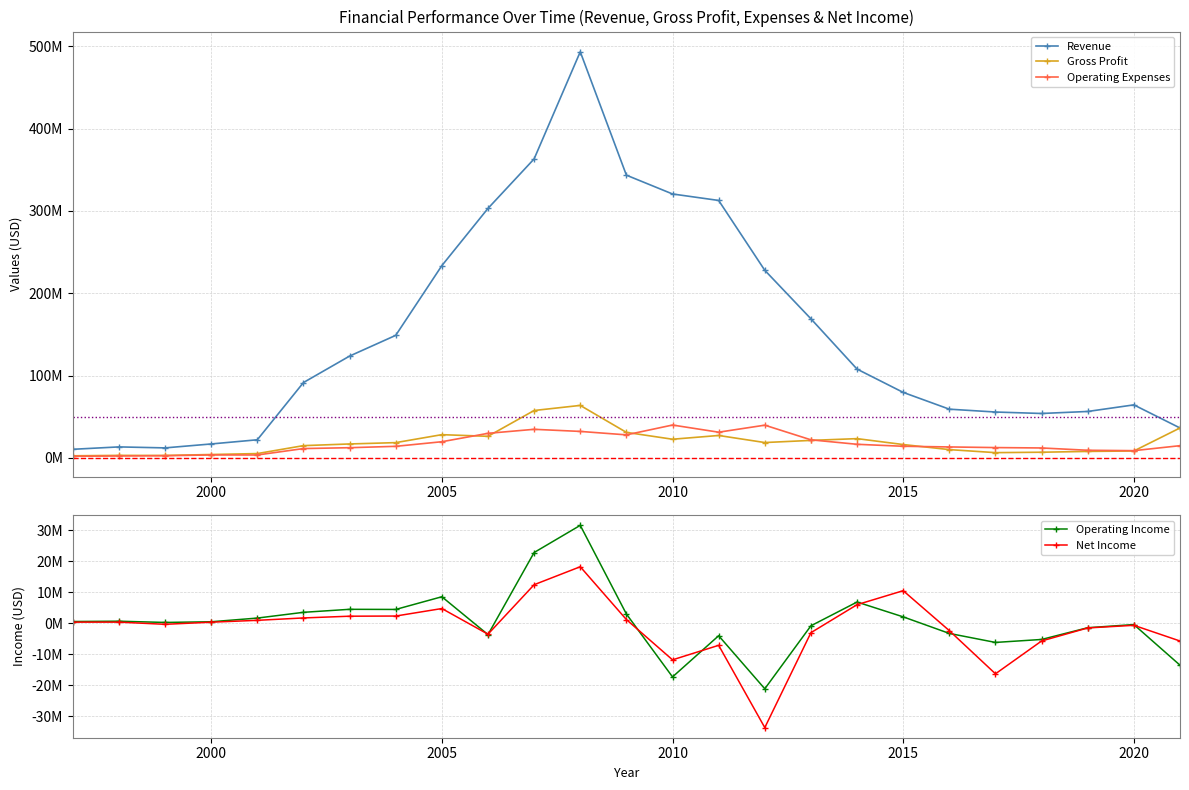

How many values in the Revenue series are below 91561106?

12